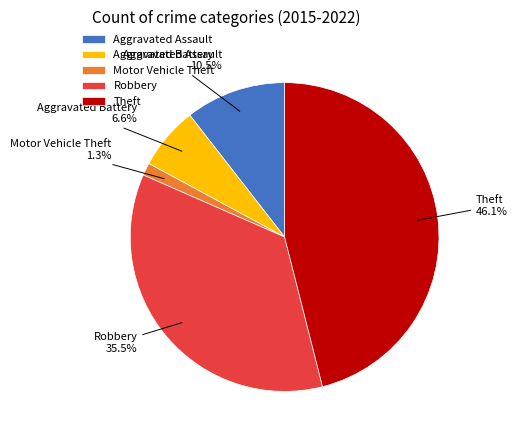

Between Robbery and Aggravated Assault, which is larger?

Robbery